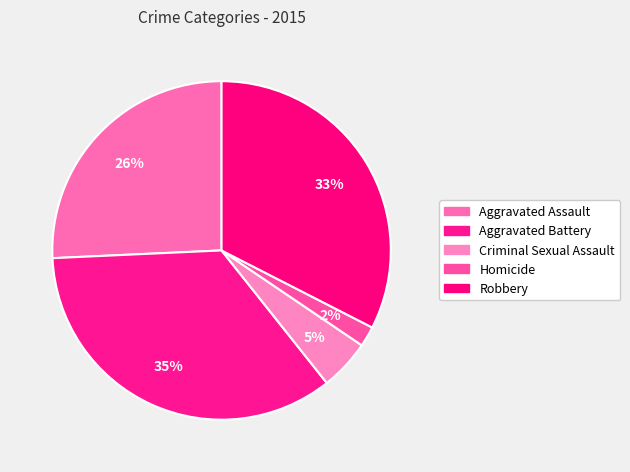

Count the number of slices in the pie.

5